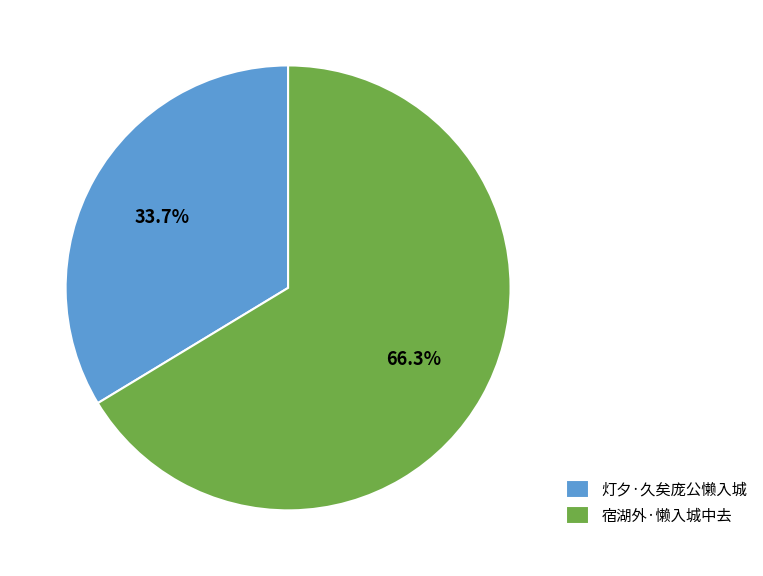

To the nearest percent, what is the combined percentage of 灯夕·久矣庞公懒入城 and 宿湖外·懒入城中去?

100%